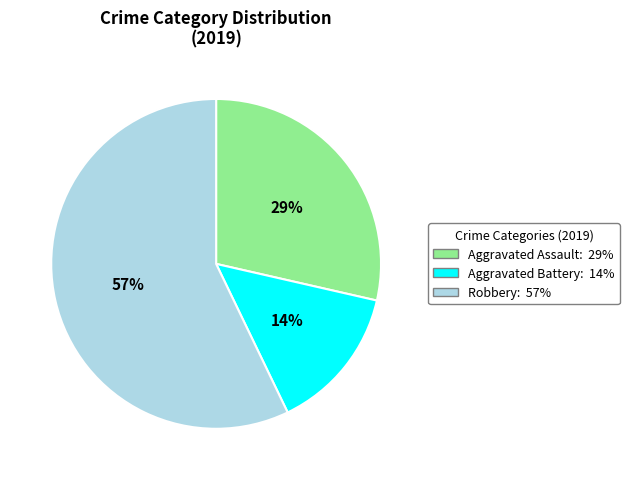

To the nearest percent, what is the average slice percentage?

33%